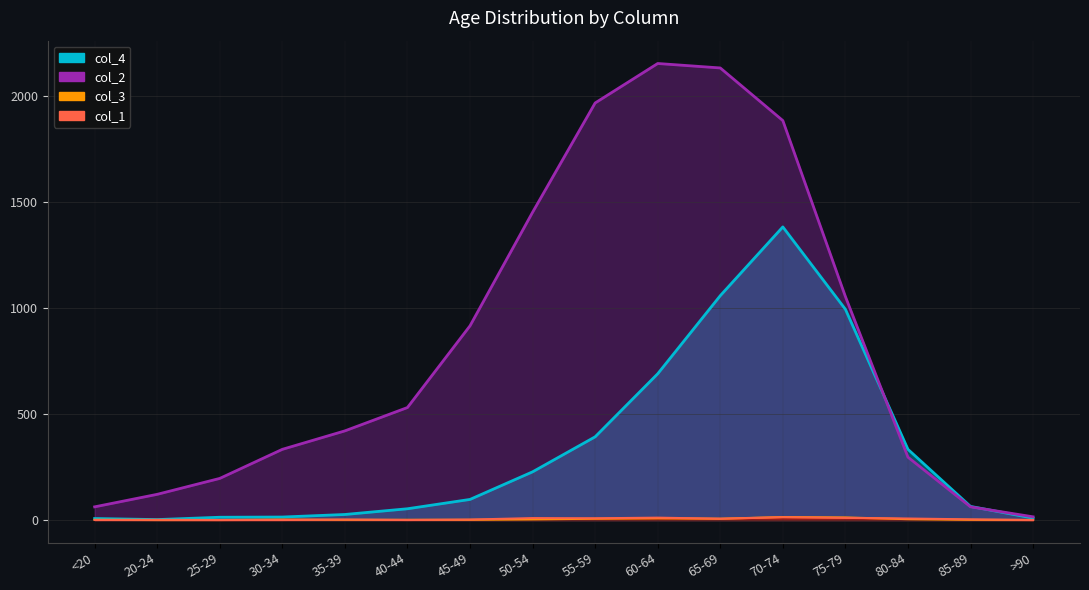

Which series ends up on top after the final intersection of col_1_final and col_3_final?

col_1_final